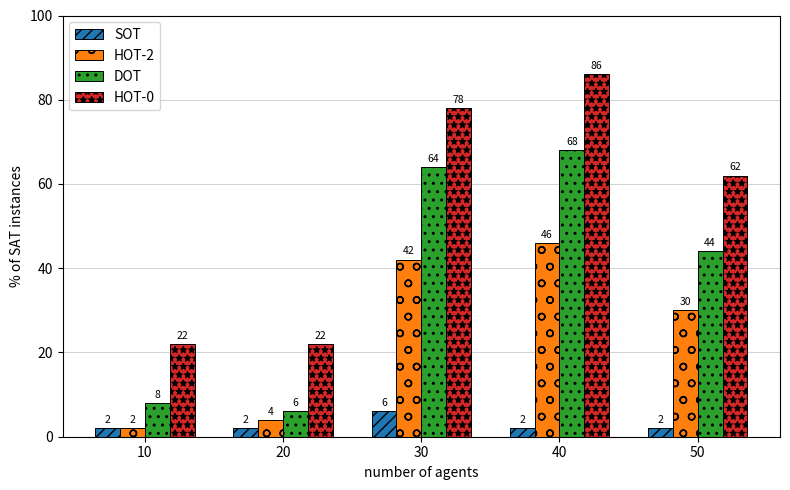

What is the maximum value for SOT?

6